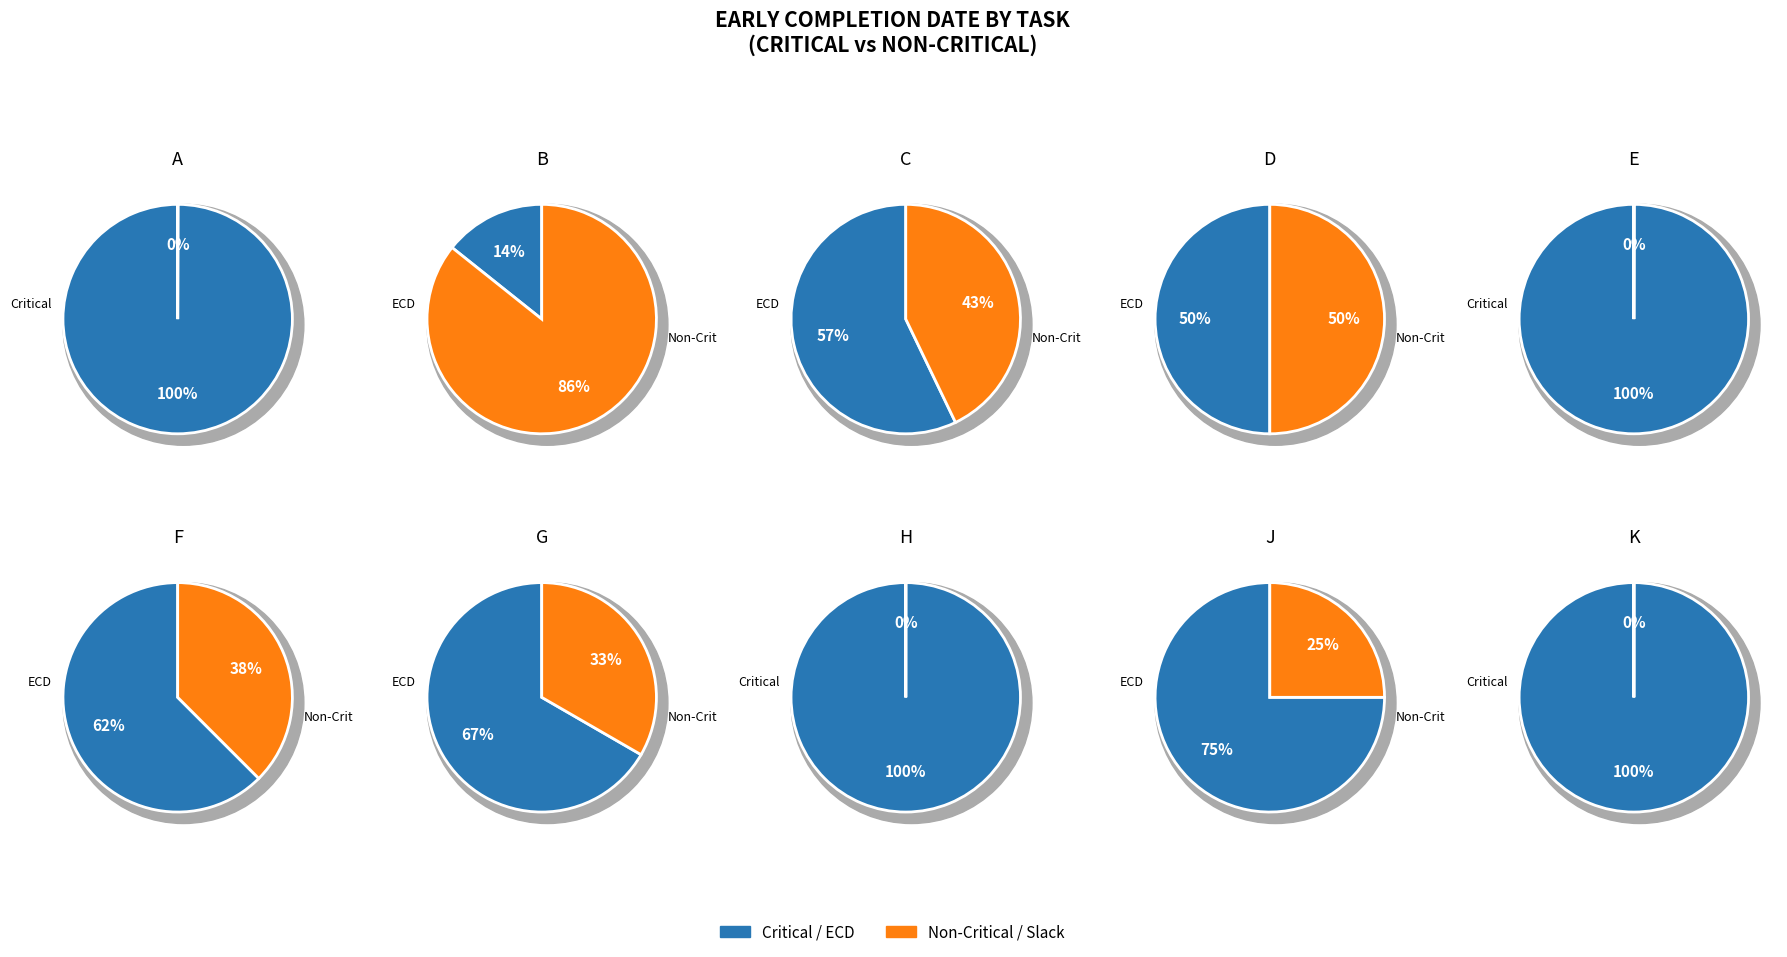

Rank the series by their maximum value, from lowest to highest.

Non-Critical, Critical